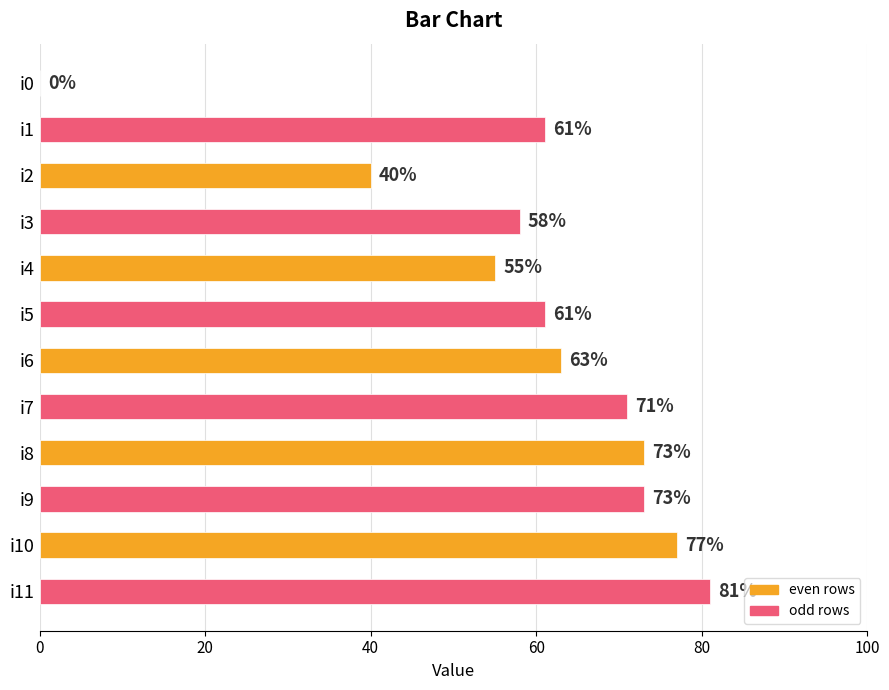

The value at i0 is 32. True or false?

False